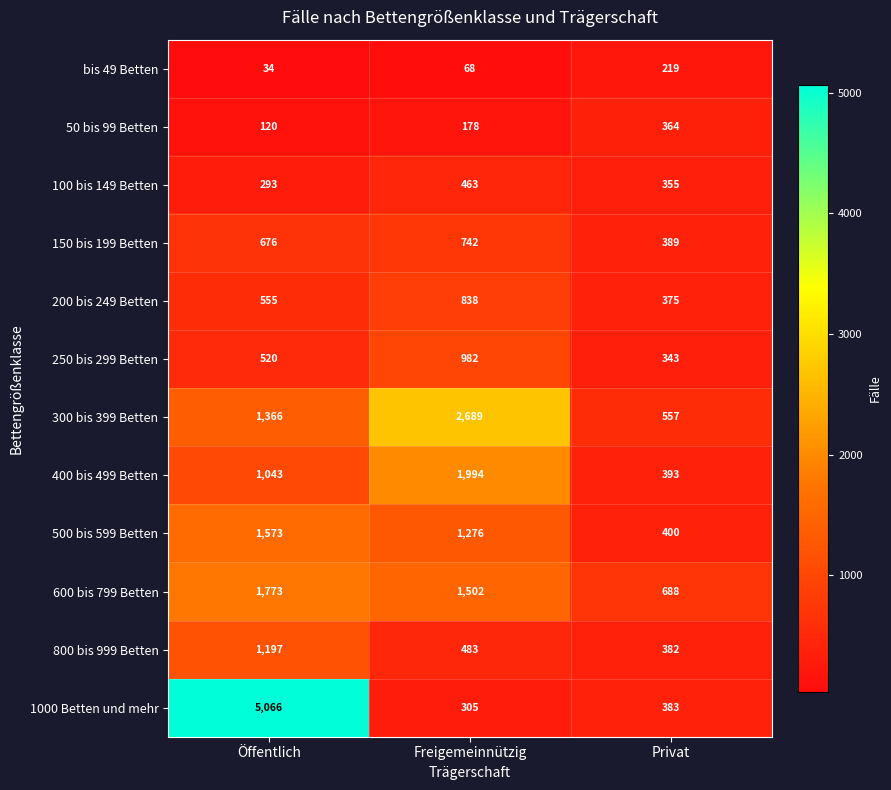

What is the spread (max minus min) of values at Privat?

469